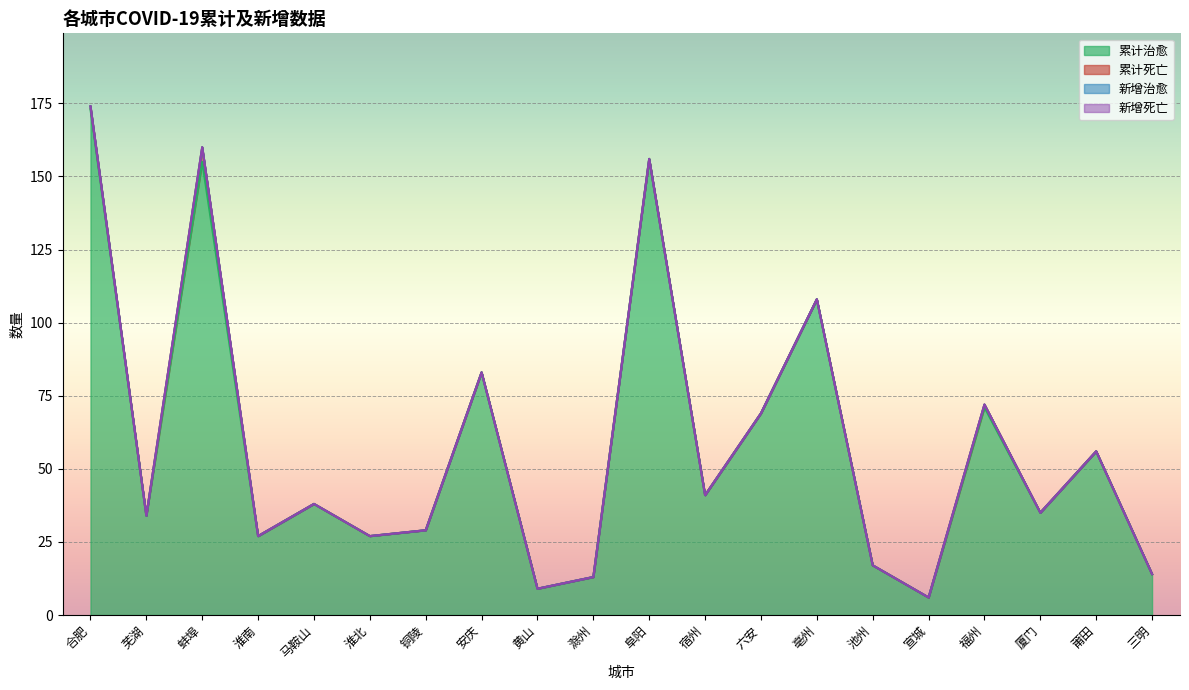

What are all the series names shown in the legend?

累计治愈, 累计死亡, 新增治愈, 新增死亡